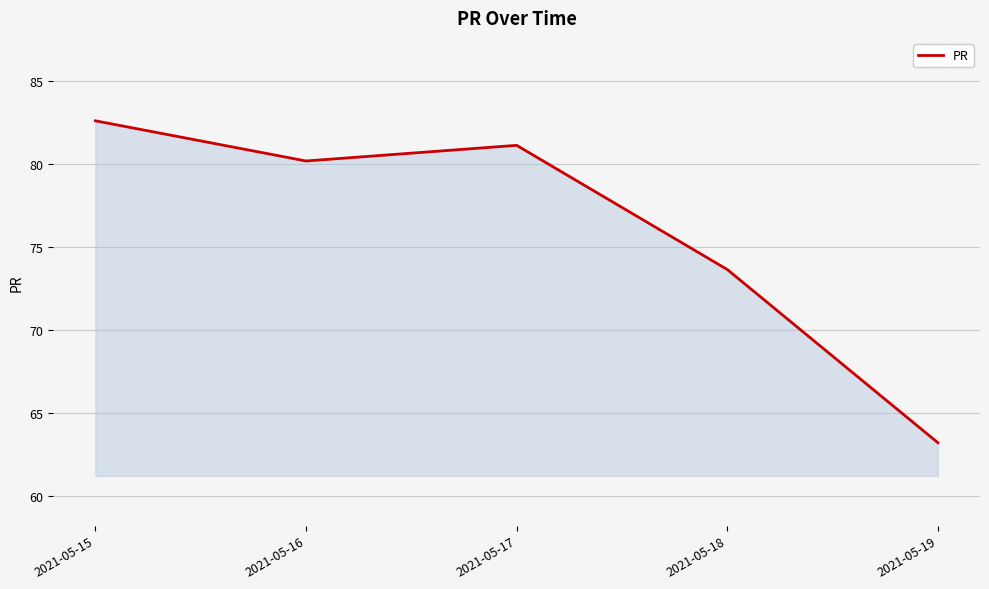

How many values exceed 80?

3